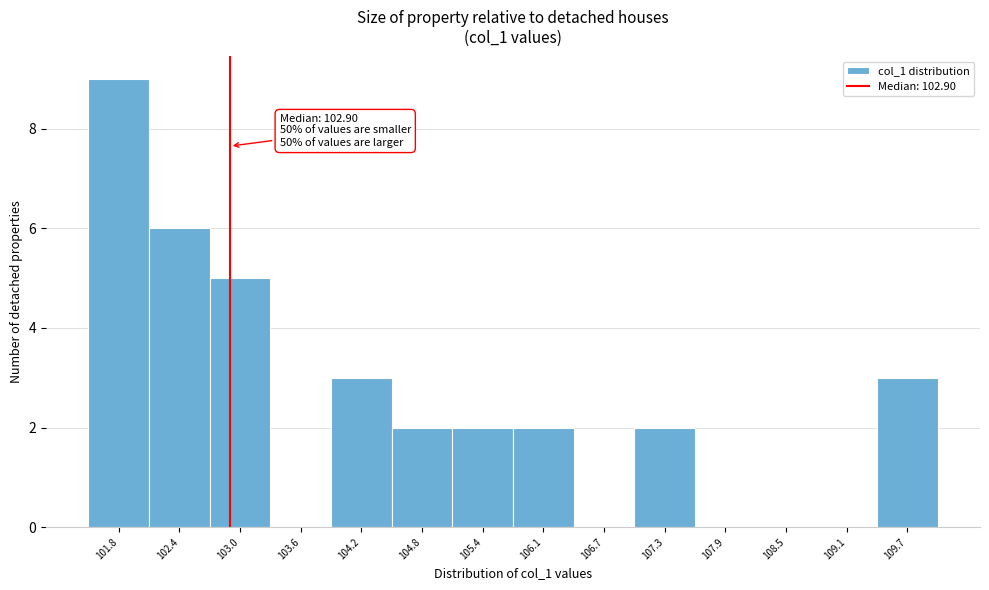

Which range on the x-axis has the tallest bar?

101.5 to 102.1